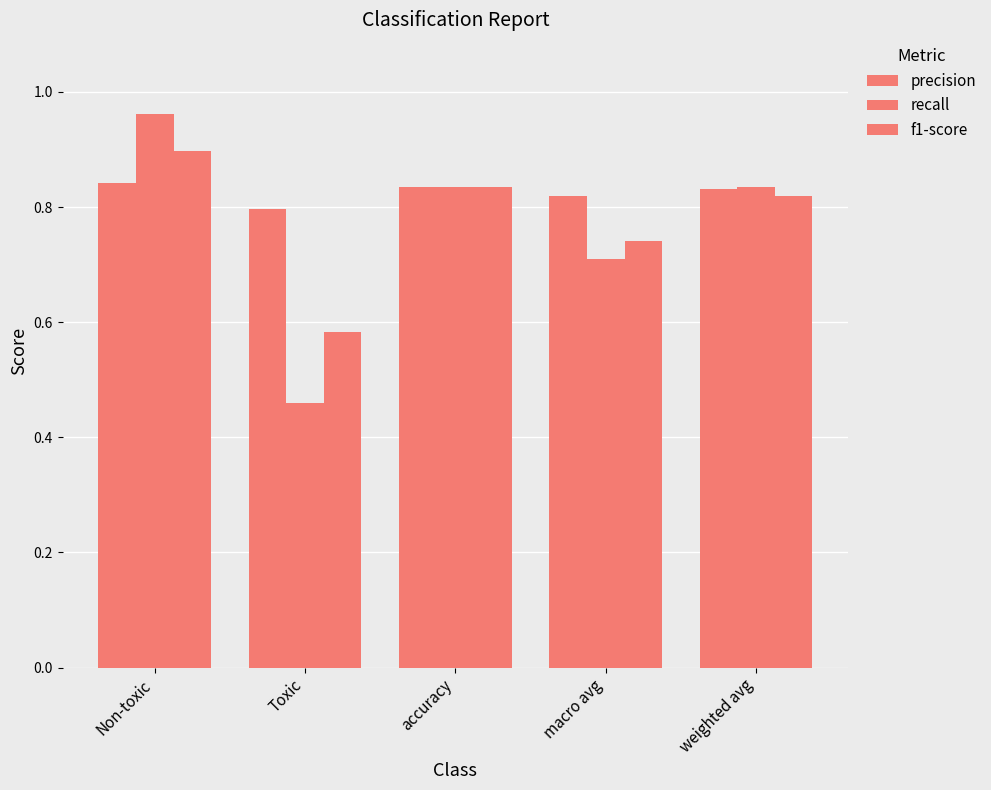

What is the average value of the recall series?

0.8